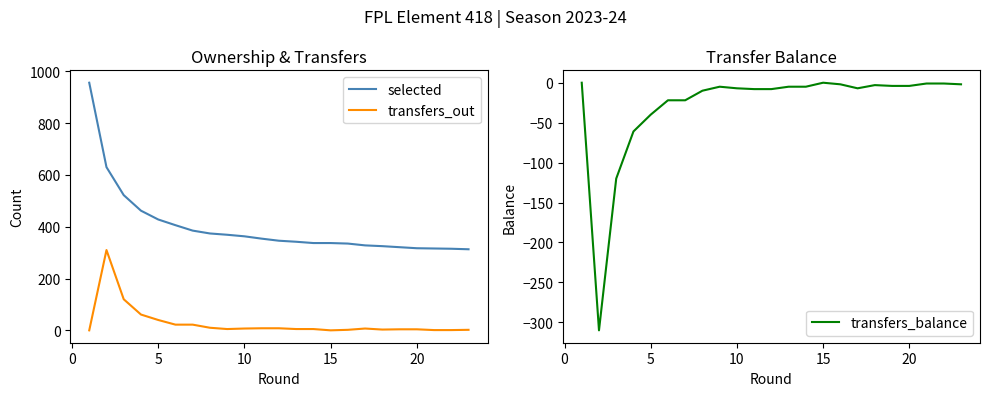

True or false: transfers_out and selected cross at least once.

False